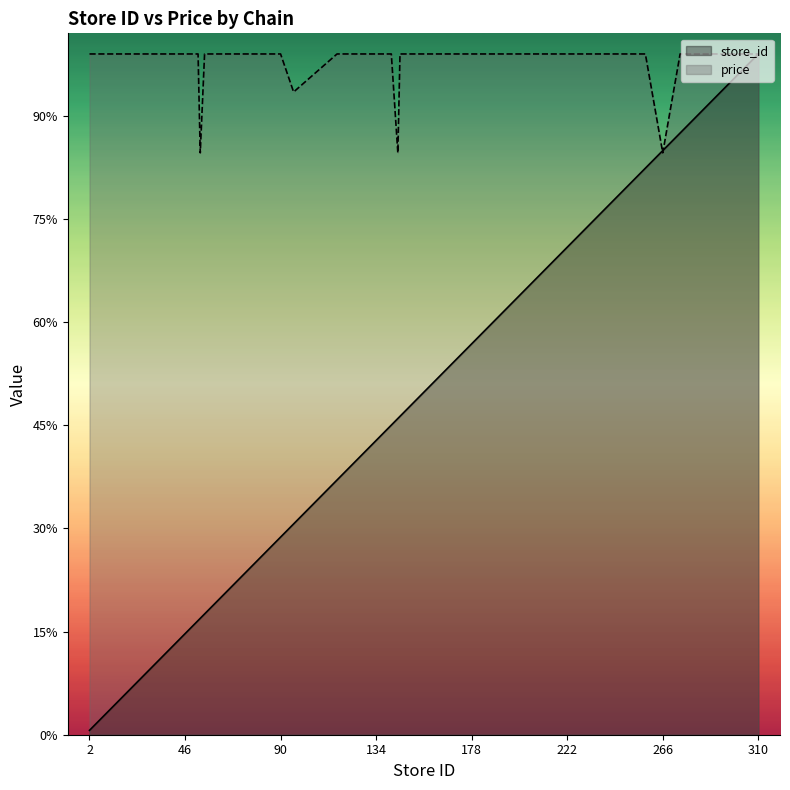

Does the chart display data point markers on the line(s)?

No